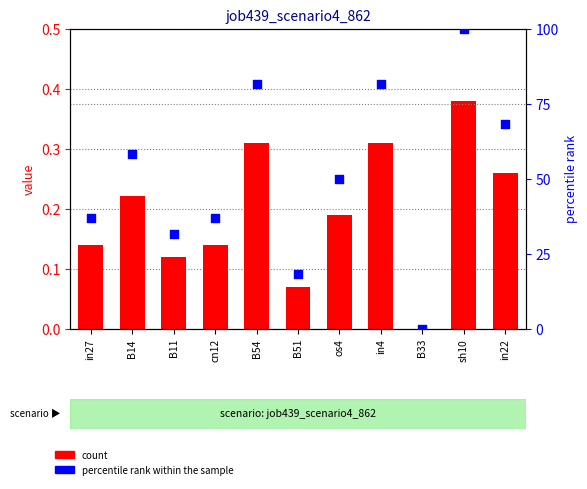

Which series has the largest Y range (max minus min)?

percentile rank within the sample